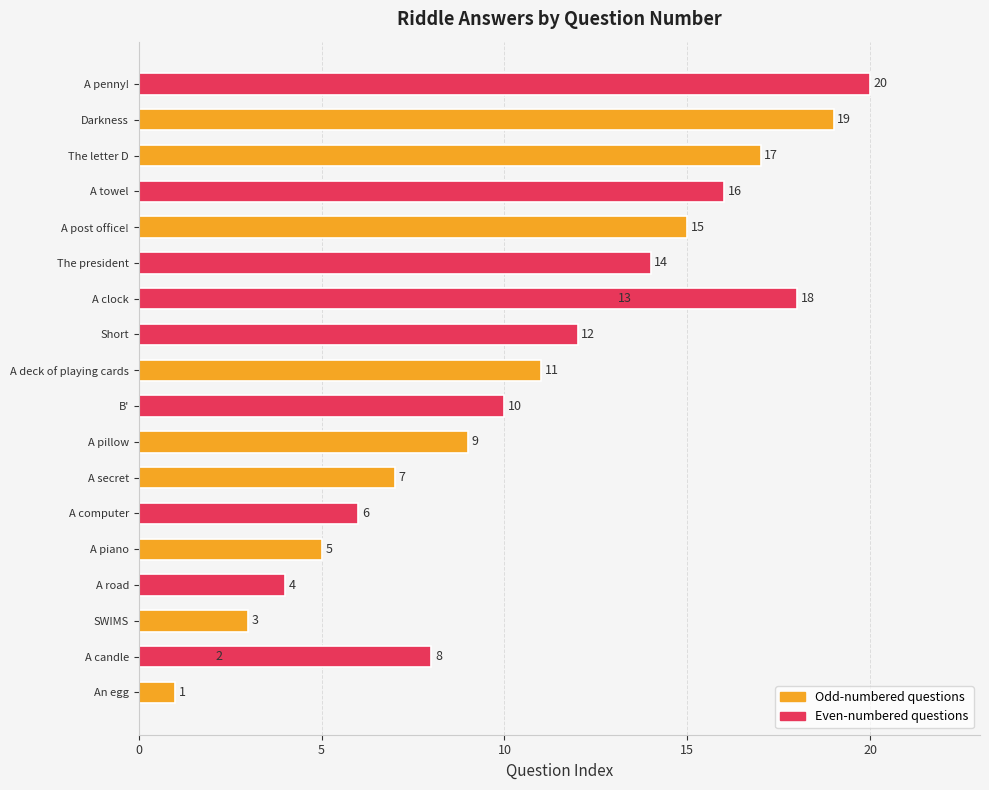

Reading left to right, what are all the values shown in this chart?

1	2	3	4	5	6	7	8	9	10	11	12	13	14	15	16	17	18	19	20